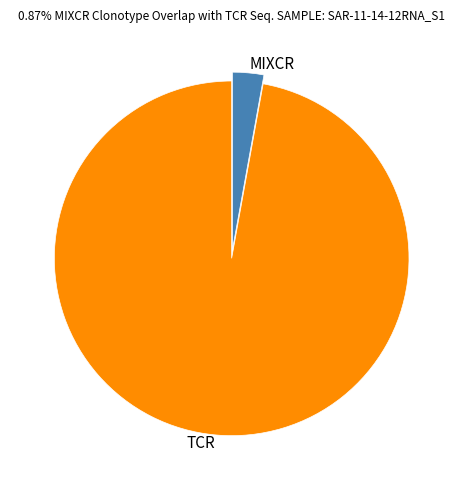

Is the sum of TCR and MIXCR greater than half?

Yes